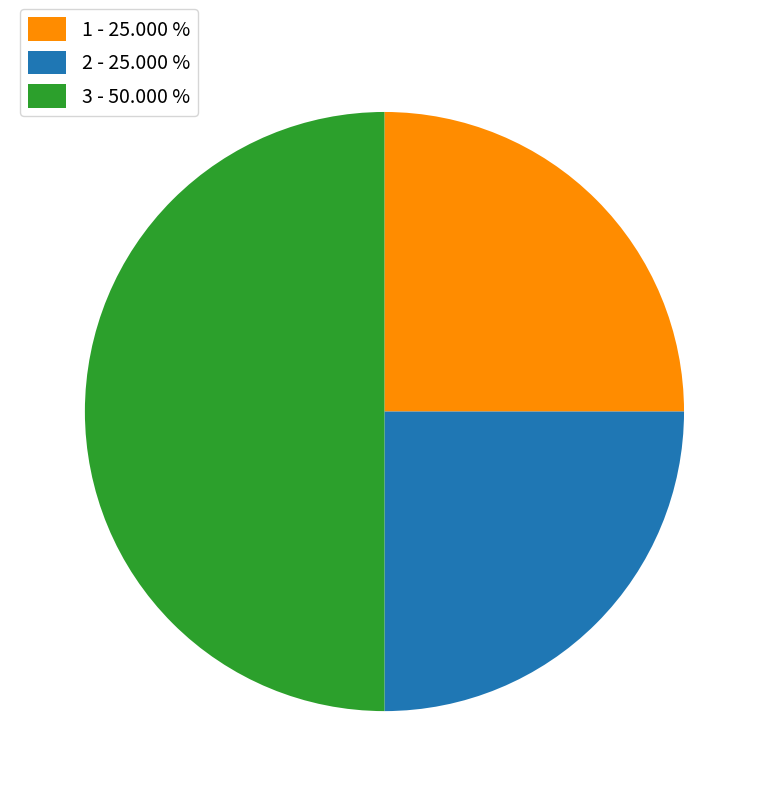

Is it true that 3 is 40% of the pie?

False